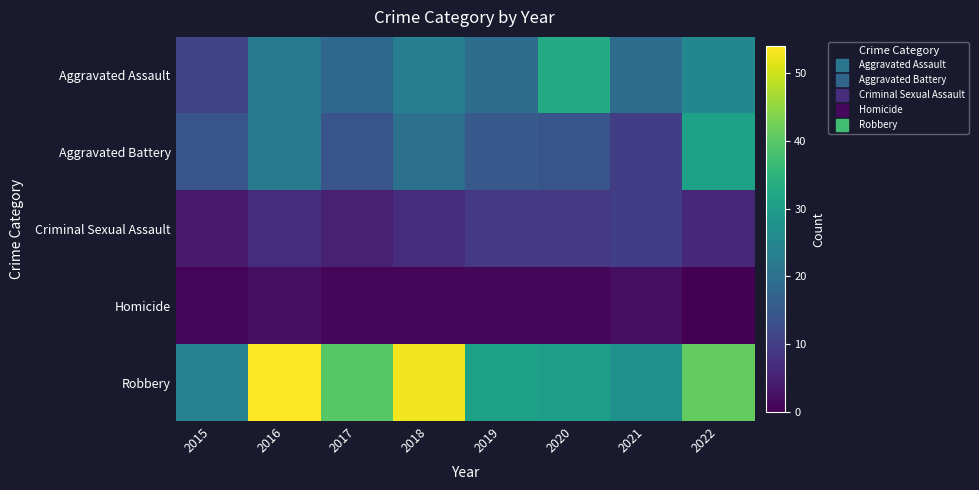

Rank the series at 2017 from lowest to highest value.

Homicide, Criminal Sexual Assault, Aggravated Battery, Aggravated Assault, Robbery